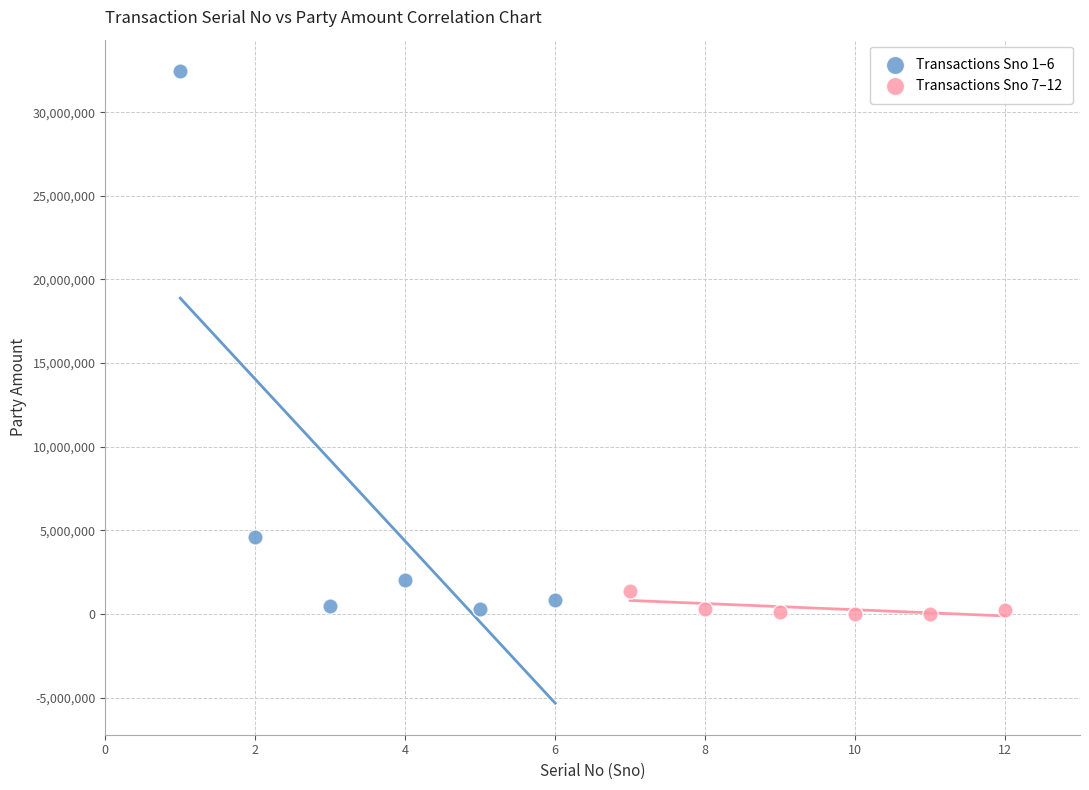

Which series reaches the maximum Y coordinate?

Transactions Sno 1–6